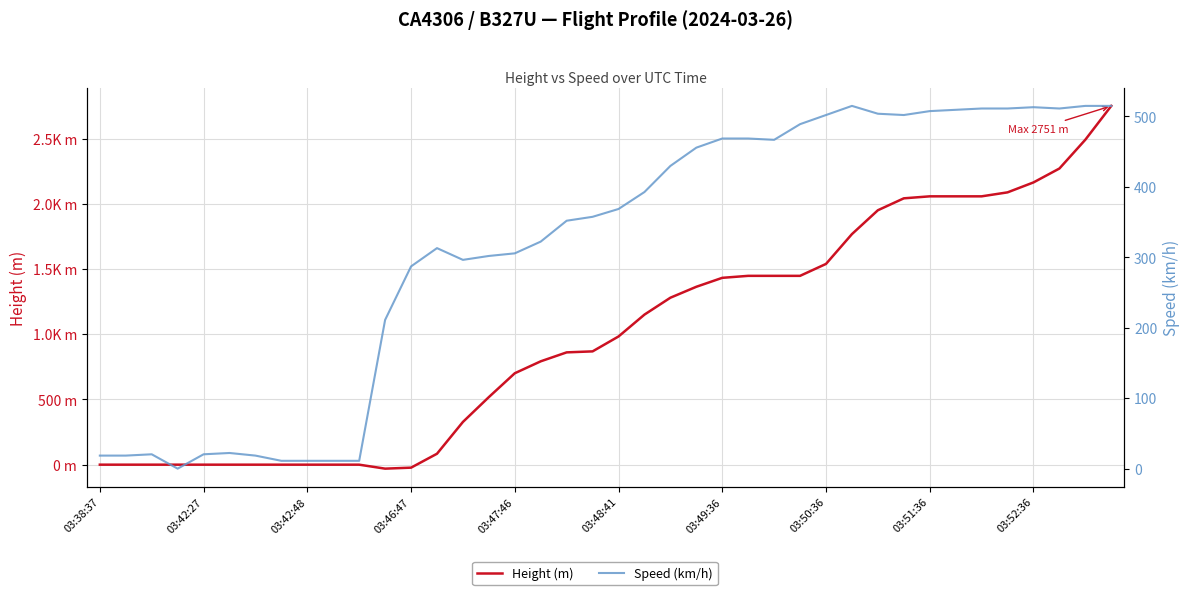

Which series has the largest range (max minus min)?

Height (m)